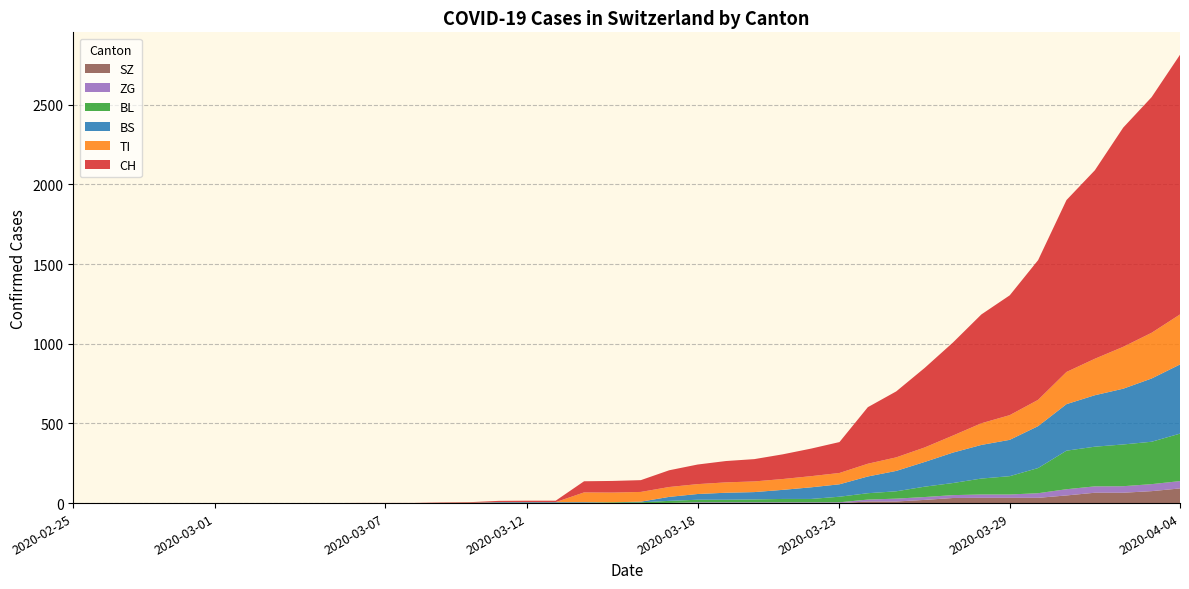

Reading left to right, transcribe all the data shown in this chart.

CH: 2020-02-25=0	2020-02-26=0	2020-02-27=0	2020-02-28=0	2020-02-29=0	2020-03-01=0	2020-03-02=0	2020-03-03=0	2020-03-04=0	2020-03-05=0	2020-03-06=1	2020-03-07=1	2020-03-08=1	2020-03-09=3	2020-03-10=4	2020-03-11=8	2020-03-12=9	2020-03-13=9	2020-03-14=70	2020-03-15=73	2020-03-16=74	2020-03-17=105	2020-03-18=123	2020-03-19=134	2020-03-20=140	2020-03-21=155	2020-03-22=173	2020-03-23=194	2020-03-24=355	2020-03-25=414	2020-03-26=499	2020-03-27=584	2020-03-28=683	2020-03-29=752	2020-03-30=877	2020-03-31=1079	2020-04-01=1183	2020-04-02=1376	2020-04-03=1479	2020-04-04=1630
TI: 2020-02-25=0	2020-02-26=0	2020-02-27=0	2020-02-28=0	2020-02-29=0	2020-03-01=0	2020-03-02=0	2020-03-03=0	2020-03-04=0	2020-03-05=0	2020-03-06=0	2020-03-07=0	2020-03-08=0	2020-03-09=0	2020-03-10=0	2020-03-11=0	2020-03-12=0	2020-03-13=0	2020-03-14=61	2020-03-15=61	2020-03-16=61	2020-03-17=62	2020-03-18=62	2020-03-19=65	2020-03-20=67	2020-03-21=68	2020-03-22=70	2020-03-23=71	2020-03-24=80	2020-03-25=85	2020-03-26=91	2020-03-27=107	2020-03-28=136	2020-03-29=155	2020-03-30=165	2020-03-31=202	2020-04-01=229	2020-04-02=263	2020-04-03=287	2020-04-04=314
BS: 2020-02-25=0	2020-02-26=0	2020-02-27=0	2020-02-28=0	2020-02-29=0	2020-03-01=0	2020-03-02=0	2020-03-03=0	2020-03-04=0	2020-03-05=0	2020-03-06=0	2020-03-07=0	2020-03-08=0	2020-03-09=0	2020-03-10=0	2020-03-11=4	2020-03-12=4	2020-03-13=4	2020-03-14=4	2020-03-15=0	2020-03-16=4	2020-03-17=25	2020-03-18=36	2020-03-19=44	2020-03-20=46	2020-03-21=57	2020-03-22=73	2020-03-23=78	2020-03-24=105	2020-03-25=128	2020-03-26=155	2020-03-27=191	2020-03-28=211	2020-03-29=228	2020-03-30=263	2020-03-31=292	2020-04-01=323	2020-04-02=350	2020-04-03=397	2020-04-04=434
BL: 2020-02-25=0	2020-02-26=0	2020-02-27=0	2020-02-28=0	2020-02-29=0	2020-03-01=0	2020-03-02=0	2020-03-03=0	2020-03-04=0	2020-03-05=0	2020-03-06=0	2020-03-07=0	2020-03-08=0	2020-03-09=1	2020-03-10=2	2020-03-11=2	2020-03-12=2	2020-03-13=2	2020-03-14=2	2020-03-15=5	2020-03-16=5	2020-03-17=13	2020-03-18=16	2020-03-19=16	2020-03-20=18	2020-03-21=21	2020-03-22=21	2020-03-23=35	2020-03-24=40	2020-03-25=46	2020-03-26=65	2020-03-27=76	2020-03-28=100	2020-03-29=115	2020-03-30=158	2020-03-31=242	2020-04-01=249	2020-04-02=262	2020-04-03=266	2020-04-04=298
ZG: 2020-02-25=0	2020-02-26=0	2020-02-27=0	2020-02-28=0	2020-02-29=0	2020-03-01=0	2020-03-02=0	2020-03-03=0	2020-03-04=0	2020-03-05=0	2020-03-06=0	2020-03-07=0	2020-03-08=0	2020-03-09=0	2020-03-10=0	2020-03-11=0	2020-03-12=0	2020-03-13=0	2020-03-14=0	2020-03-15=0	2020-03-16=0	2020-03-17=1	2020-03-18=5	2020-03-19=5	2020-03-20=5	2020-03-21=5	2020-03-22=5	2020-03-23=5	2020-03-24=12	2020-03-25=18	2020-03-26=18	2020-03-27=18	2020-03-28=21	2020-03-29=21	2020-03-30=29	2020-03-31=39	2020-04-01=40	2020-04-02=41	2020-04-03=44	2020-04-04=46
SZ: 2020-02-25=0	2020-02-26=0	2020-02-27=0	2020-02-28=0	2020-02-29=0	2020-03-01=0	2020-03-02=0	2020-03-03=0	2020-03-04=0	2020-03-05=0	2020-03-06=0	2020-03-07=0	2020-03-08=0	2020-03-09=0	2020-03-10=0	2020-03-11=0	2020-03-12=0	2020-03-13=0	2020-03-14=0	2020-03-15=0	2020-03-16=0	2020-03-17=0	2020-03-18=0	2020-03-19=0	2020-03-20=0	2020-03-21=0	2020-03-22=0	2020-03-23=0	2020-03-24=10	2020-03-25=10	2020-03-26=20	2020-03-27=32	2020-03-28=33	2020-03-29=33	2020-03-30=33	2020-03-31=48	2020-04-01=65	2020-04-02=65	2020-04-03=75	2020-04-04=92